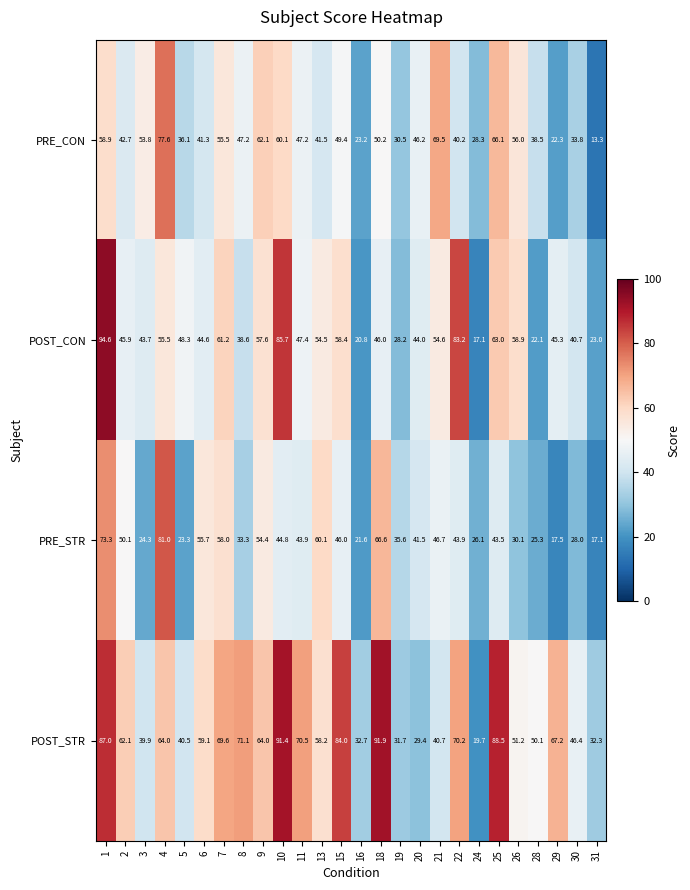

Which series has the largest total across all categories?

POST_STR